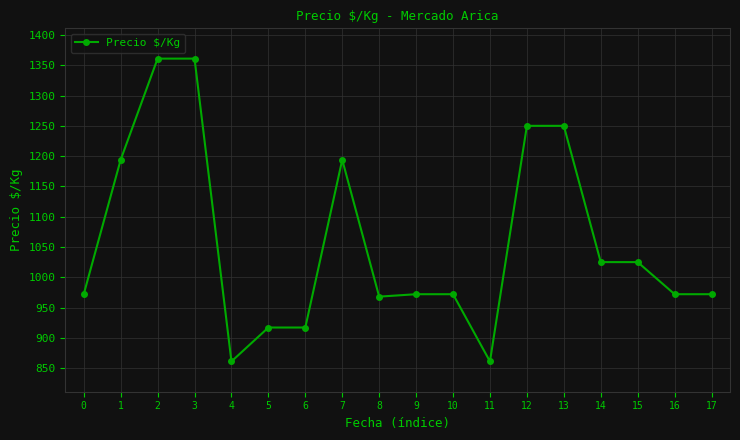

How many values are below 972?

5